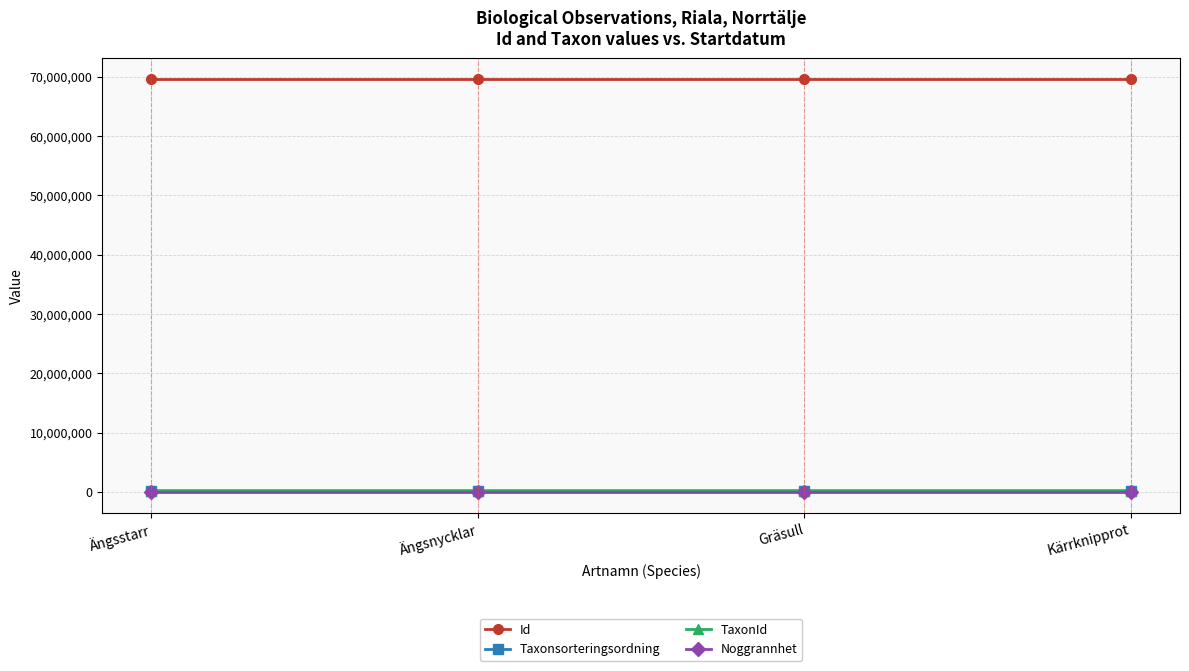

What is the average value of the Id series?

69618984